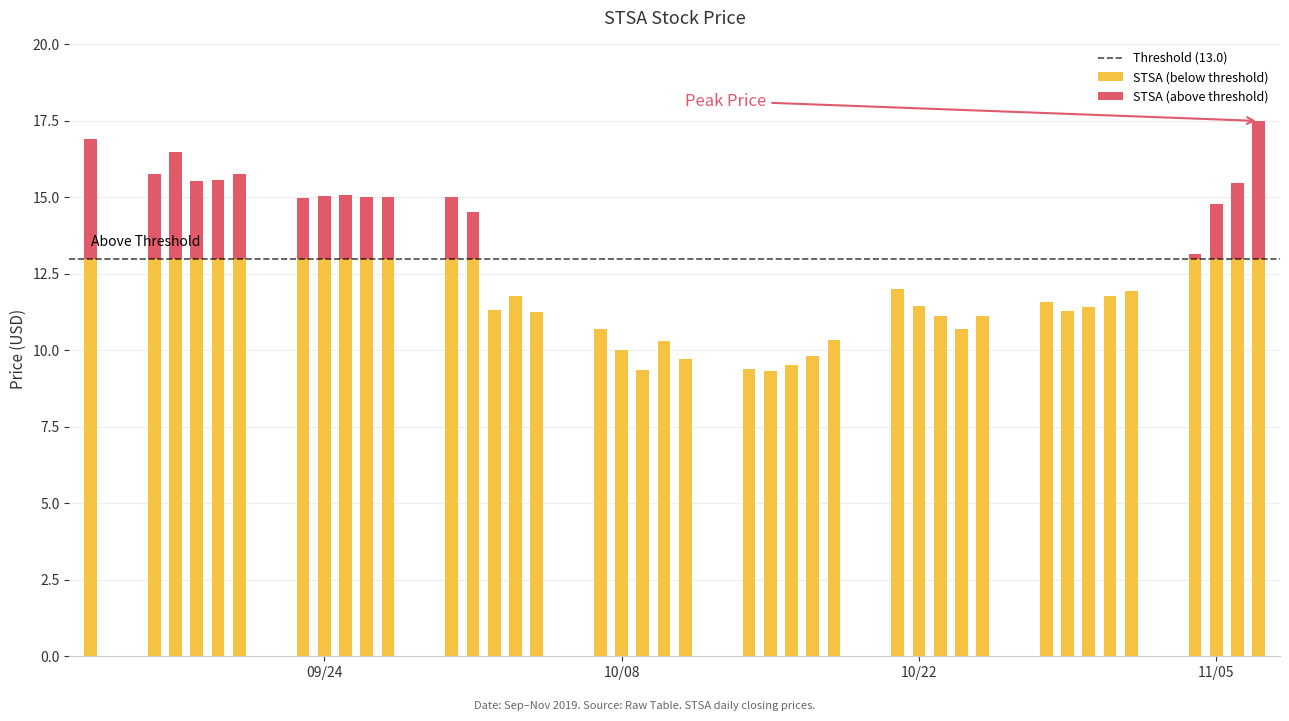

True or false: the data shows 9.8 at 2019-10-17.

True